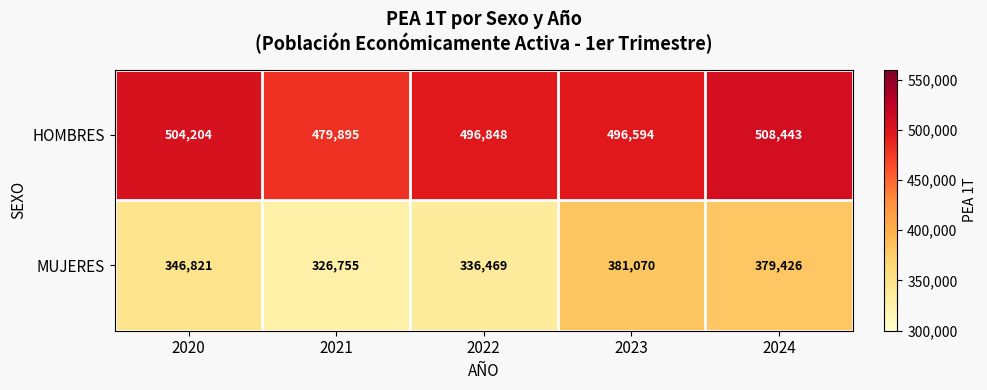

Which series has the largest total across all categories?

HOMBRES